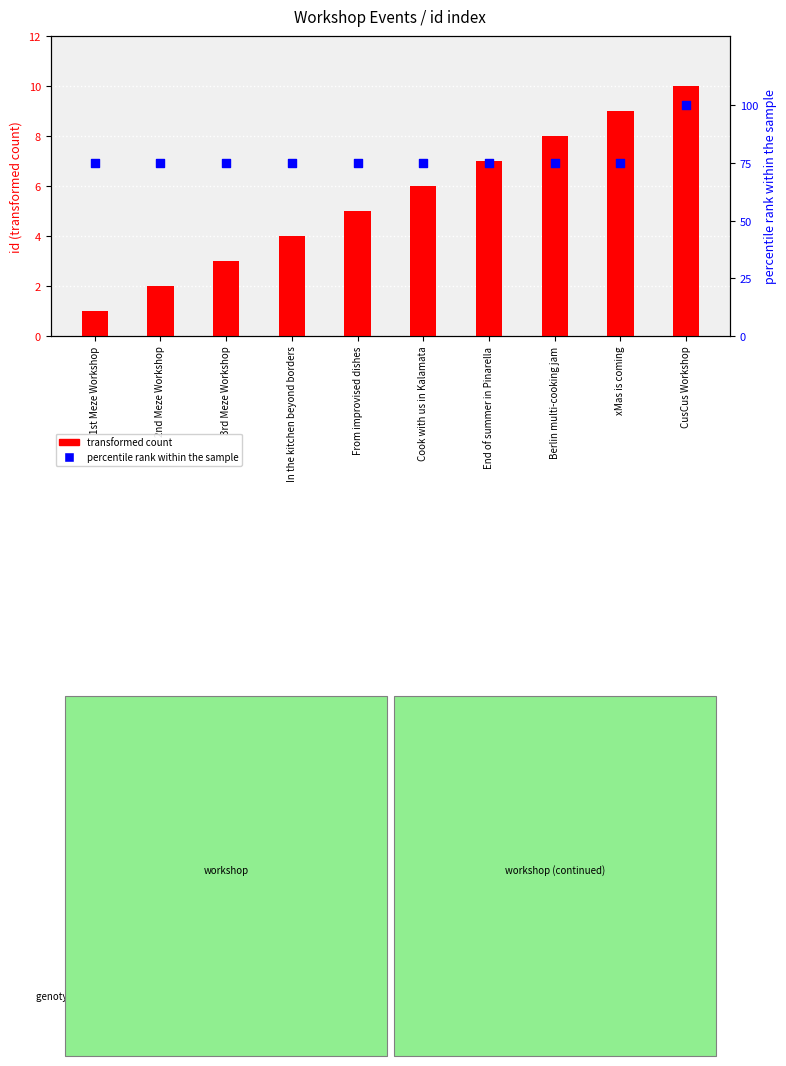

What are all the series names shown in the legend?

transformed count, percentile rank within the sample